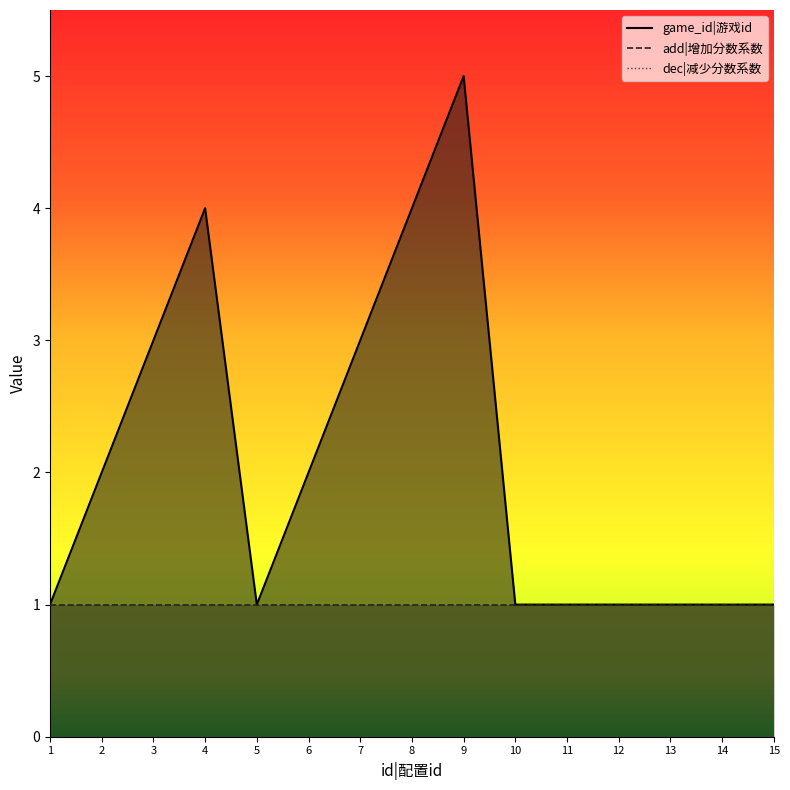

What is the greatest value displayed?

5